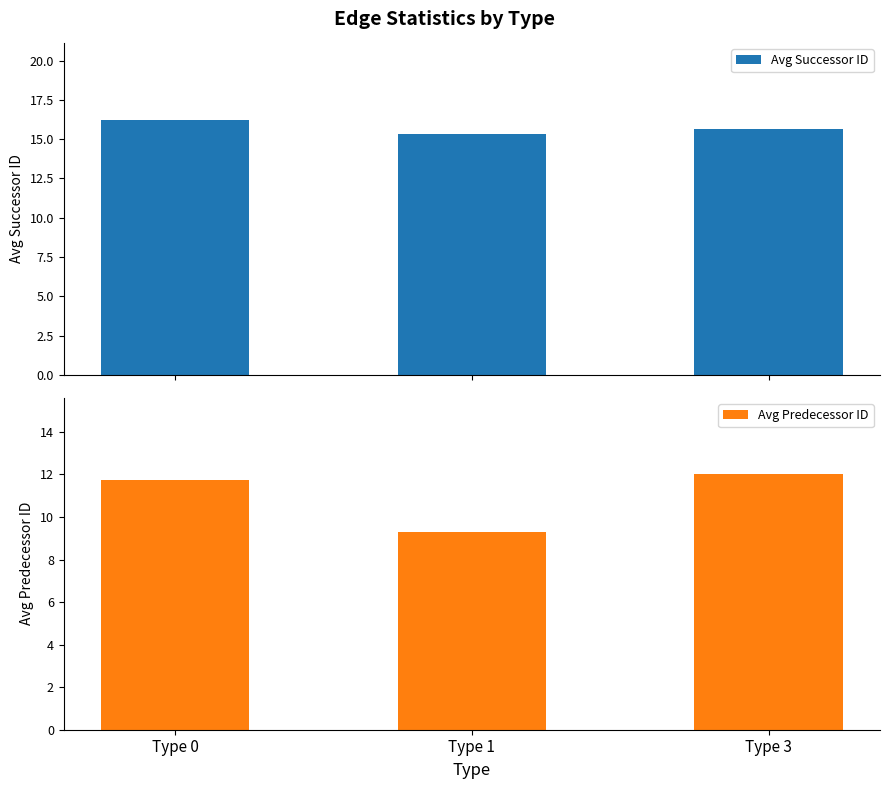

Is the value of Avg Successor ID at Type 0 greater than the value of Avg Predecessor ID at Type 1?

Yes